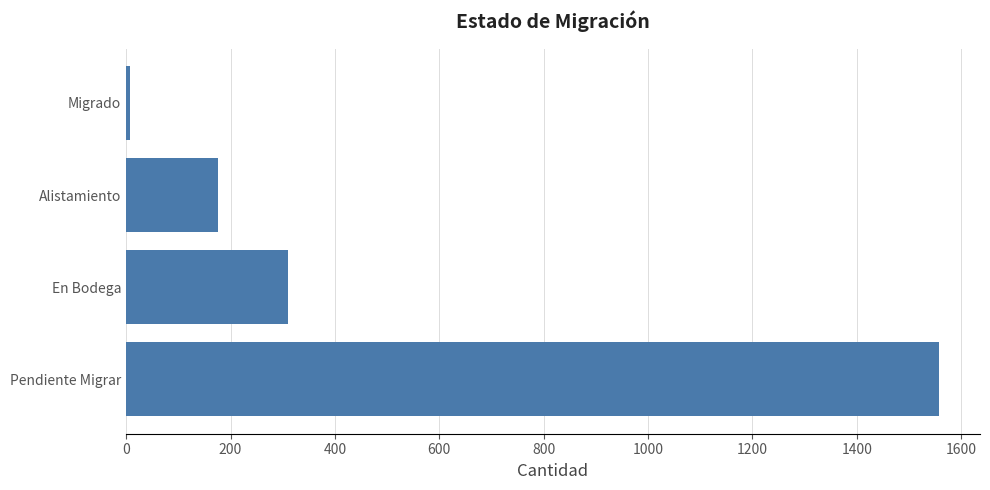

The chart shows a value of 310 at En Bodega. True or false?

True